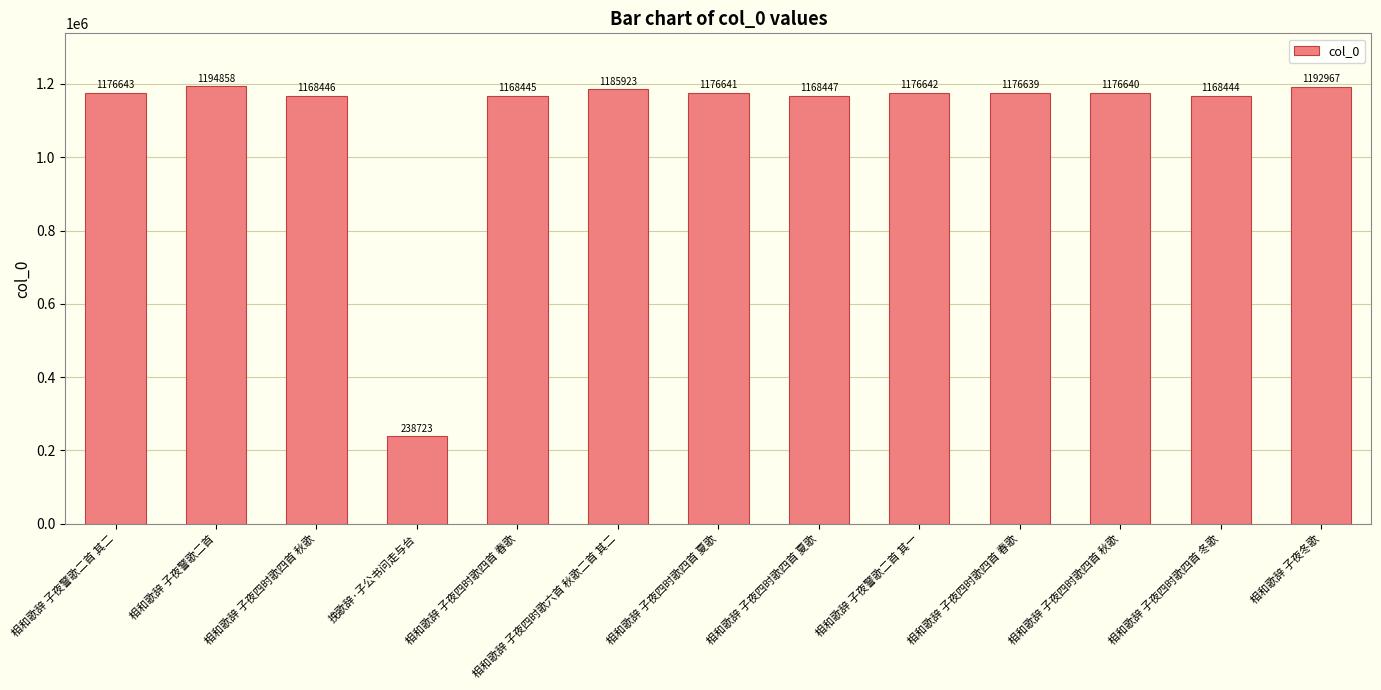

How many values are below 1176640?

6